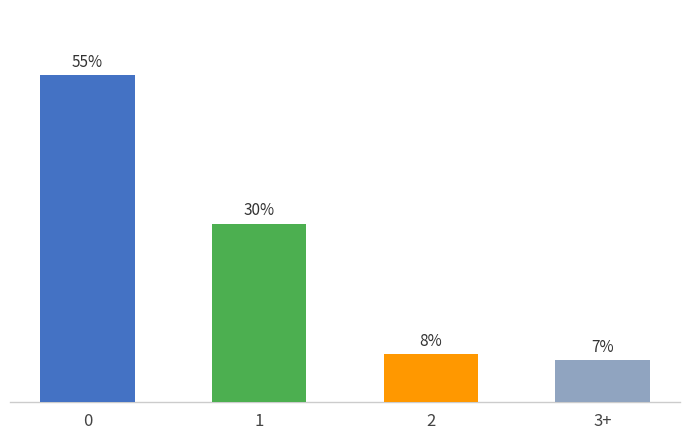

Which category has the lowest value across all series?

3+